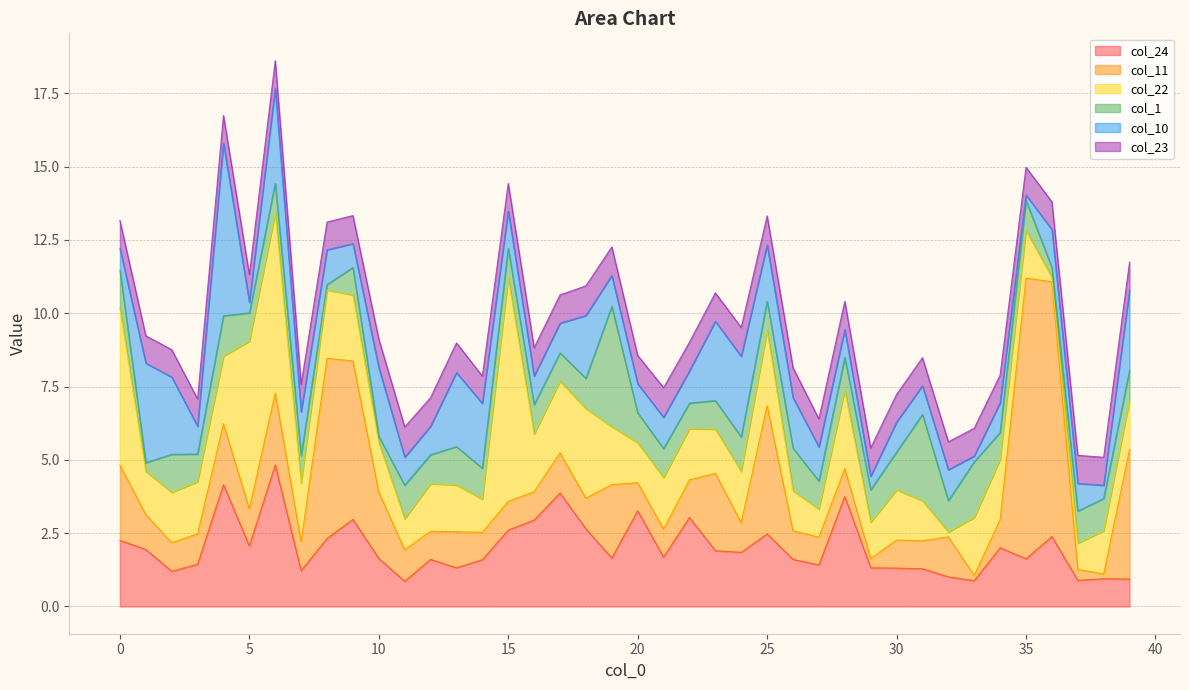

Which series has the largest total across all categories?

col_22